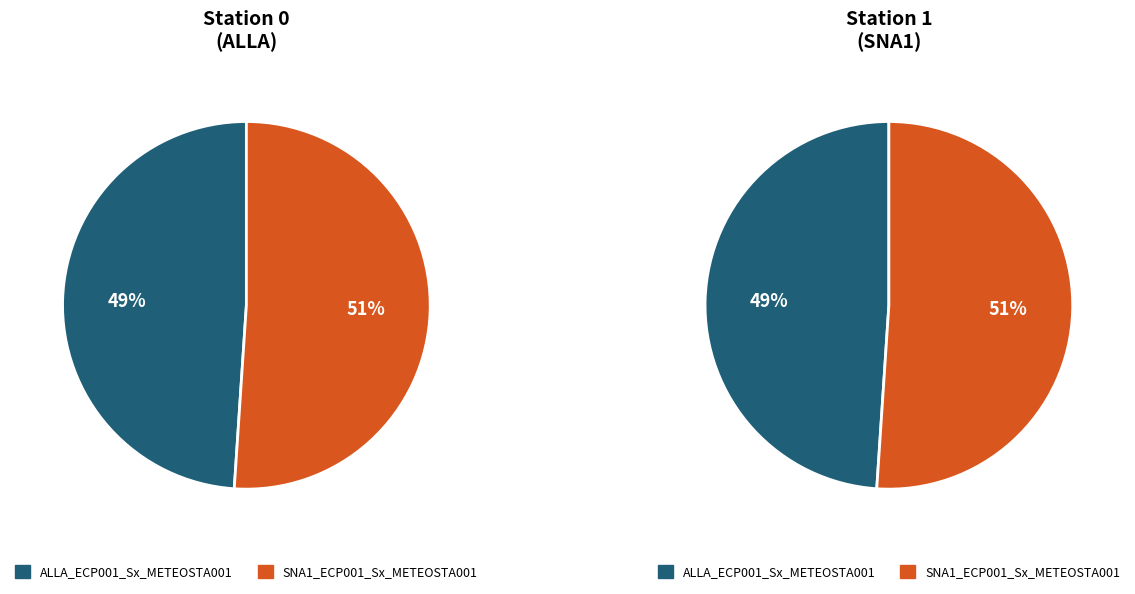

Rank the categories by value from highest to lowest.

SNA1_ECP001_Sx_METEOSTA001, ALLA_ECP001_Sx_METEOSTA001